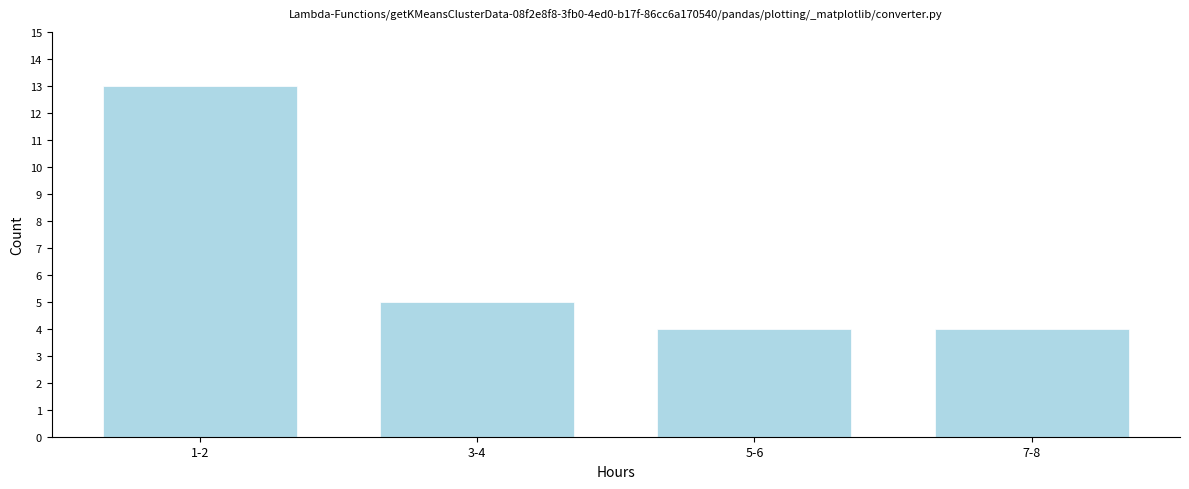

Reading right to left, list all the values displayed in this chart.

7-8=4	5-6=4	3-4=5	1-2=13